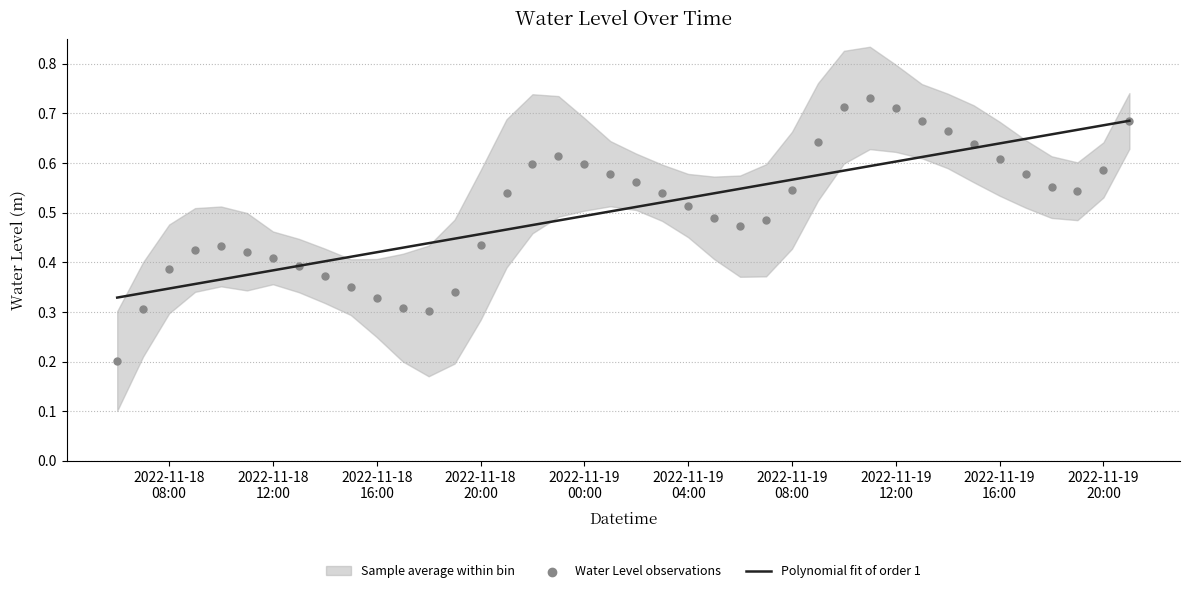

Is the value of Water Level observations at 2022-11-19
00:00 greater than the value of Polynomial fit of order 1 at 16?

No